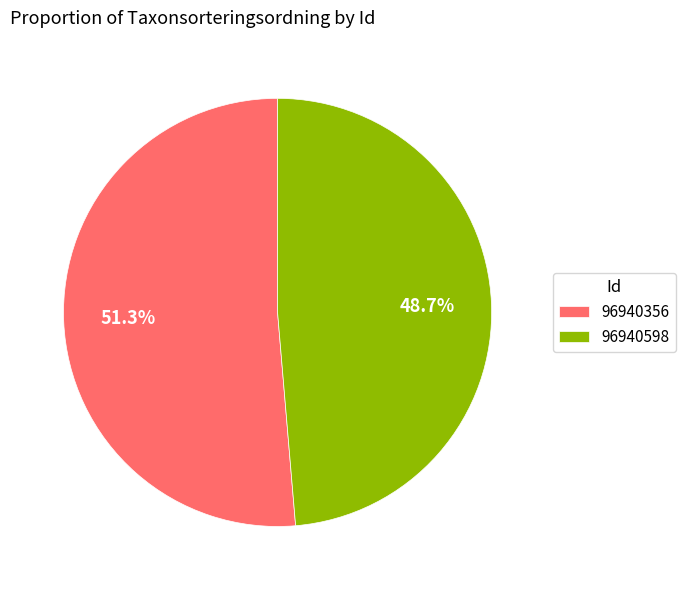

Which category has the biggest portion of the pie?

96940356